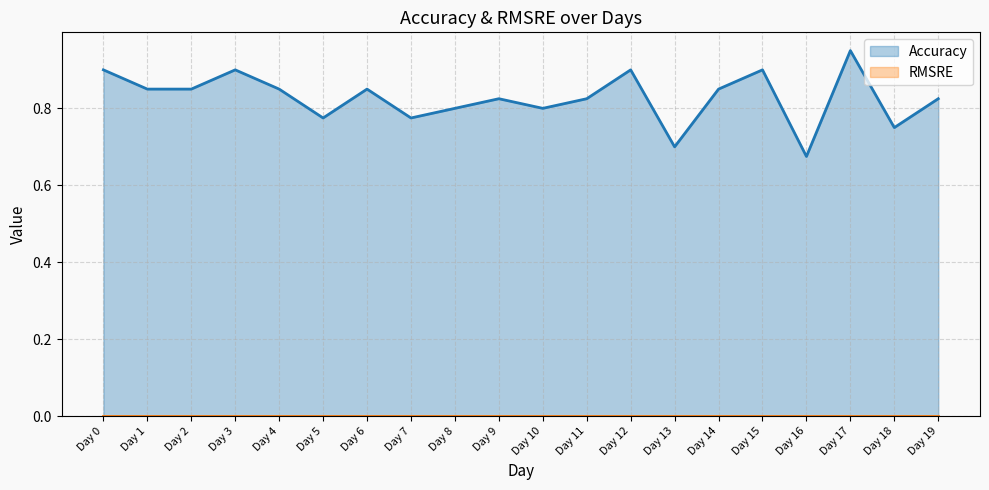

What is the greatest value displayed?

0.9